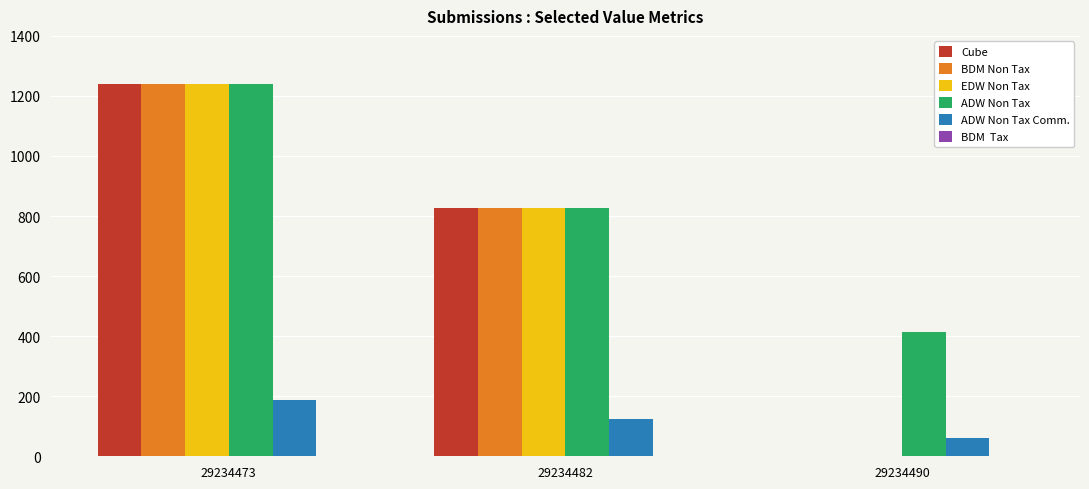

What is the average value of the Cube series?

688.7